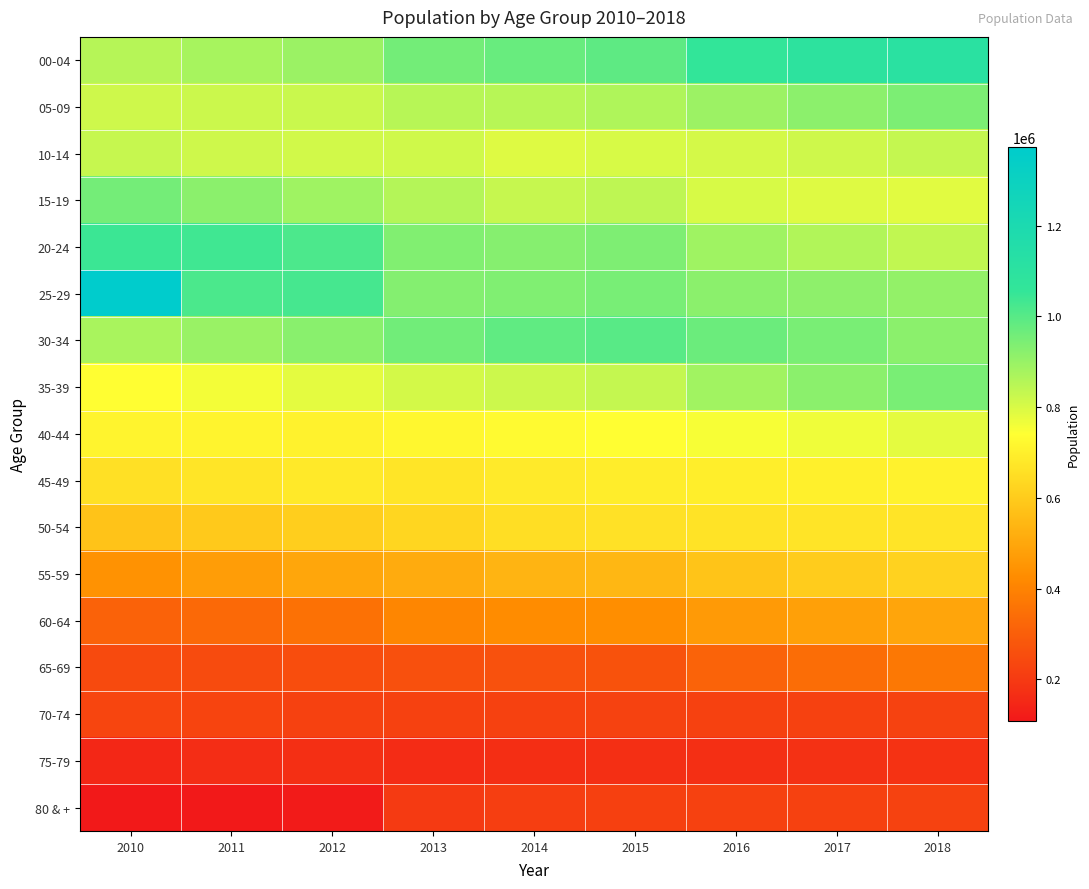

Reading right to left, transcribe all the data shown in this chart.

00-04: 2018=1110872	2017=1088951	2016=1057906	2015=988341	2014=974367	2013=956823	2012=896070	2011=874510	2010=853120
05-09: 2018=941708	2017=916643	2016=893438	2015=863155	2014=850908	2013=851267	2012=824640	2011=820930	2010=815840
10-14: 2018=831261	2017=817281	2016=805398	2015=802780	2014=791382	2013=813960	2012=811610	2011=815700	2010=827884
15-19: 2018=787176	2017=792875	2016=801924	2015=841295	2014=829335	2013=855652	2012=888330	2011=921120	2010=953501
20-24: 2018=835274	2017=861121	2016=887393	2015=940659	2014=927469	2013=936059	2012=1017370	2011=1035740	2010=1043574
25-29: 2018=908688	2017=916112	2016=920248	2015=949863	2014=936729	2013=929613	2012=1025840	2011=1017960	2010=1373220
30-34: 2018=920850	2017=946394	2016=970488	2015=999715	2014=986023	2013=959153	2012=921880	2011=898970	2010=873107
35-39: 2018=946695	2017=921113	2016=886447	2015=830323	2014=818834	2013=808081	2012=781580	2011=758410	2010=738964
40-44: 2018=780749	2017=764321	2016=751607	2015=739691	2014=729493	2013=720884	2012=708850	2011=711790	2010=712572
45-49: 2018=708328	2017=701261	2016=694780	2015=694052	2014=684494	2013=671498	2012=684050	2011=671350	2010=655558
50-54: 2018=667817	2017=667796	2016=666469	2015=661099	2014=652073	2013=628253	2012=605570	2011=593390	2010=575877
55-59: 2018=618410	2017=600718	2016=579393	2015=543798	2014=536367	2013=511531	2012=497970	2011=473190	2010=444465
60-64: 2018=494972	2017=480729	2016=466135	2015=432256	2014=426367	2013=408171	2012=352350	2011=330520	2010=309624
65-69: 2018=371244	2017=342140	2016=311467	2015=266496	2014=262875	2013=261433	2012=252290	2011=247920	2010=246840
70-74: 2018=223272	2017=219297	2016=219781	2015=224249	2014=221153	2013=218515	2012=221750	2011=228450	2010=232295
75-79: 2018=180443	2017=176061	2016=170737	2015=169619	2014=167248	2013=162458	2012=172930	2011=164710	2010=149860
80 & +: 2018=223686	2017=222181	2016=220872	2015=215276	2014=212211	2013=201851	2012=114490	2011=109090	2010=108898